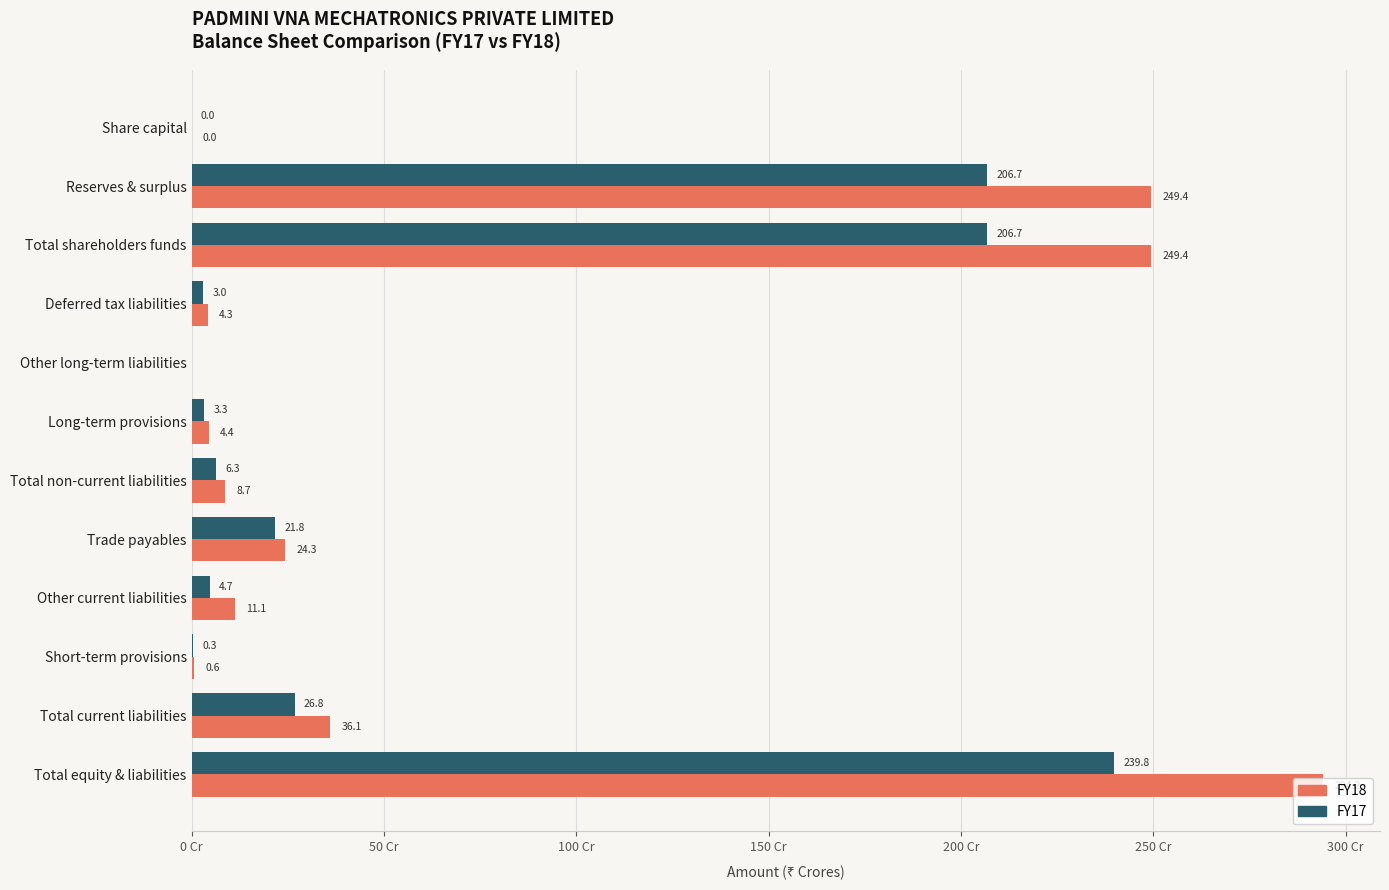

Is the value of FY17 at Total equity & liabilities greater than the value of FY18 at Total equity & liabilities?

No